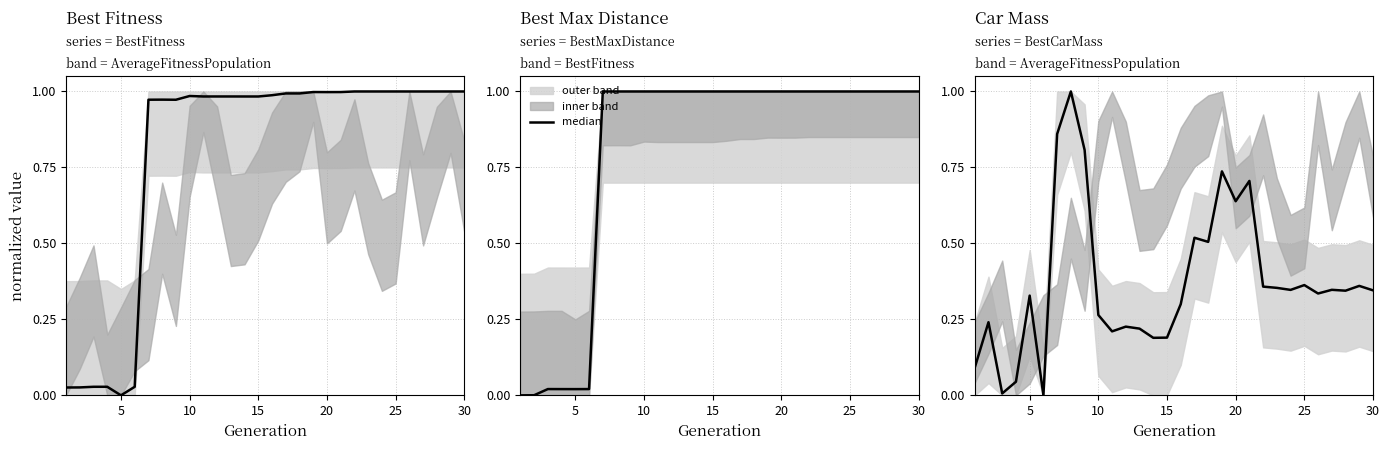

How many positive values are there?

29